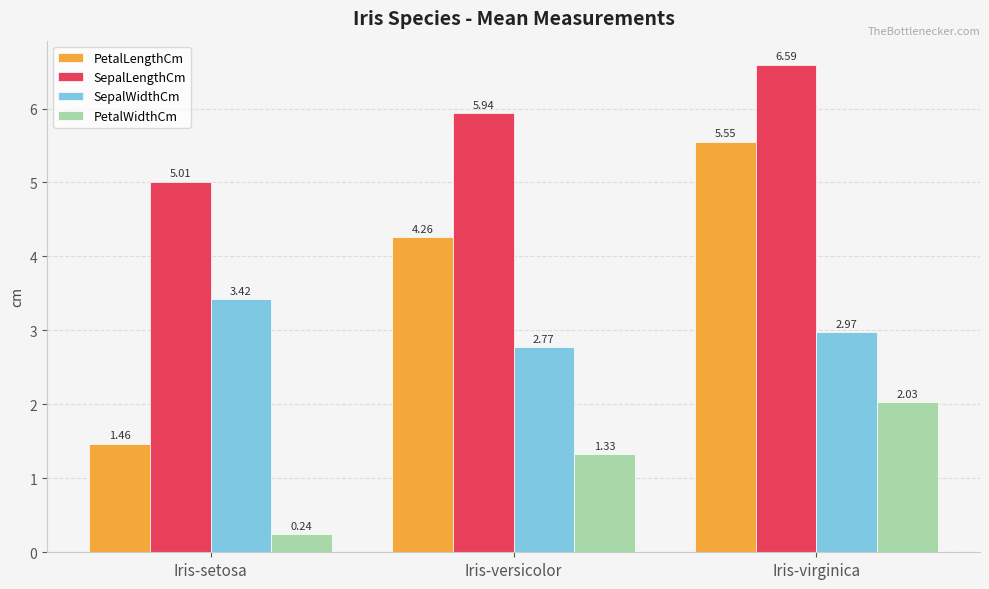

Rank the series by their maximum value, from highest to lowest.

SepalLengthCm, PetalLengthCm, SepalWidthCm, PetalWidthCm